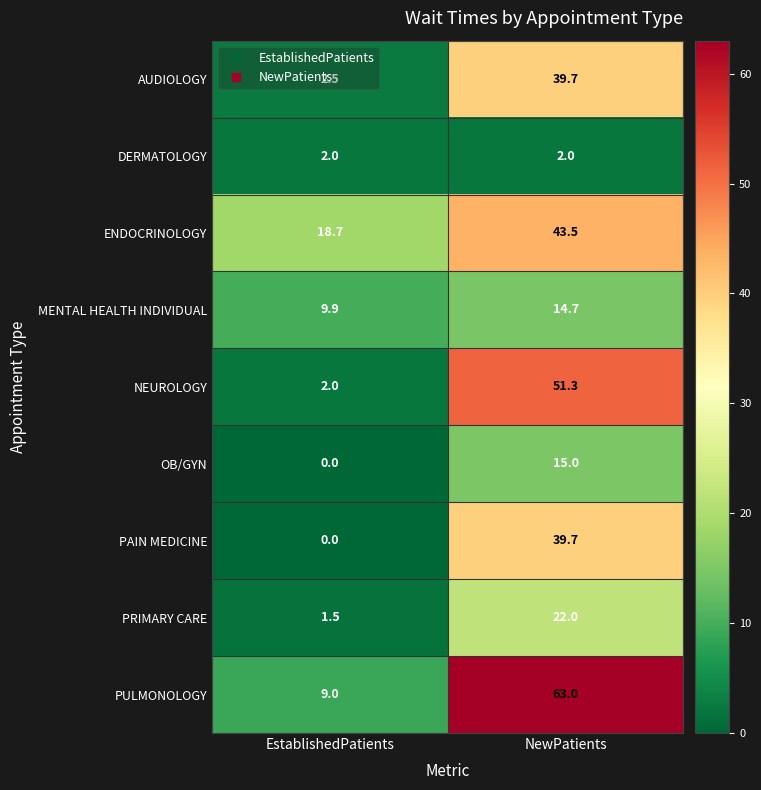

List the labels in order of PULMONOLOGY value, smallest first.

EstablishedPatients, NewPatients